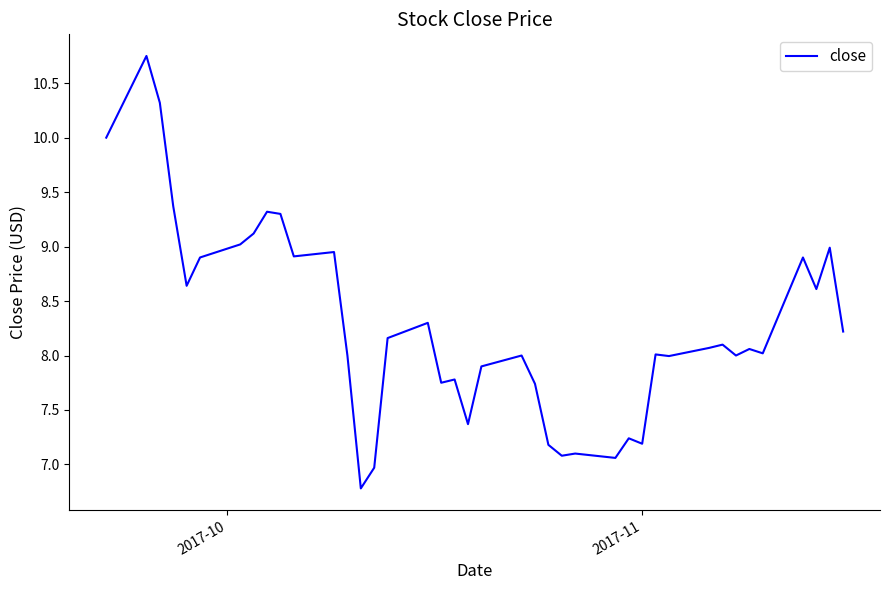

What is the smallest value displayed?

6.8